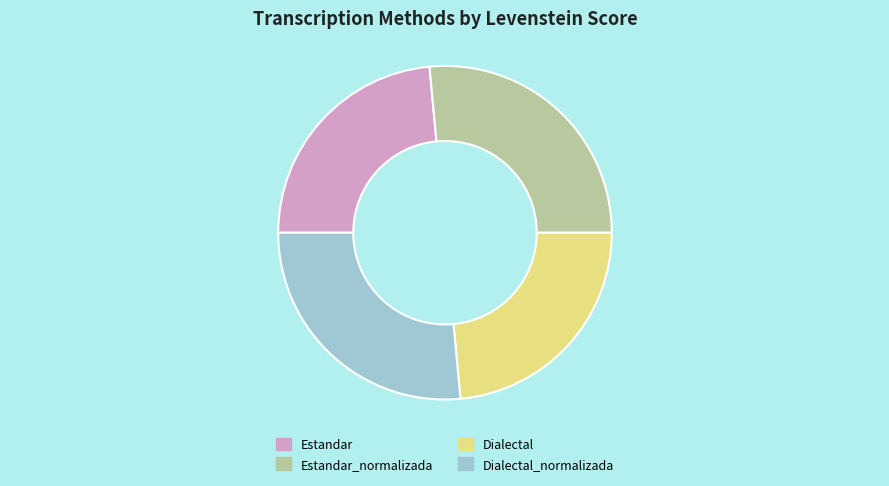

Does Dialectal represent more than half of the total?

No